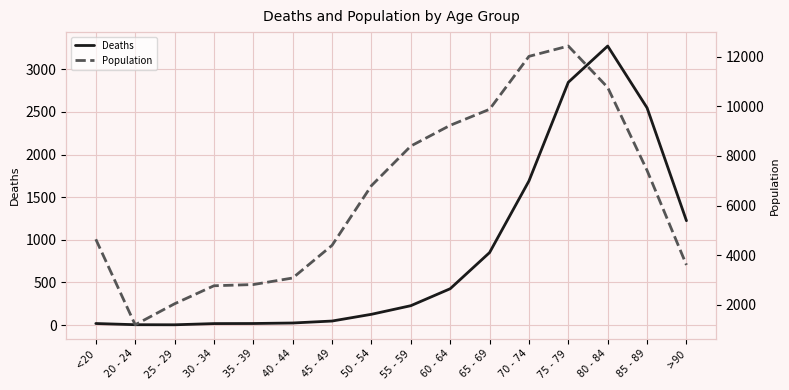

Between 25 - 29 and 80 - 84, which series saw the biggest shift?

Population